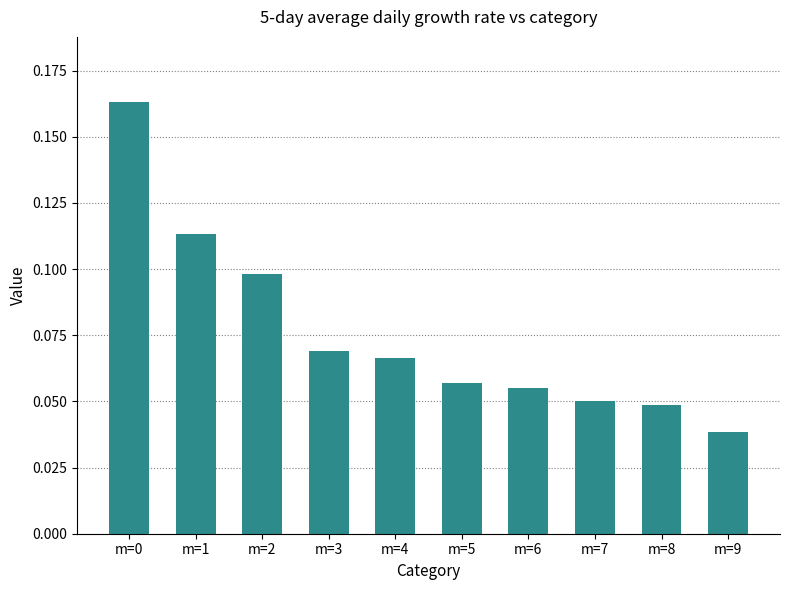

What is the sum of all values?

0.8